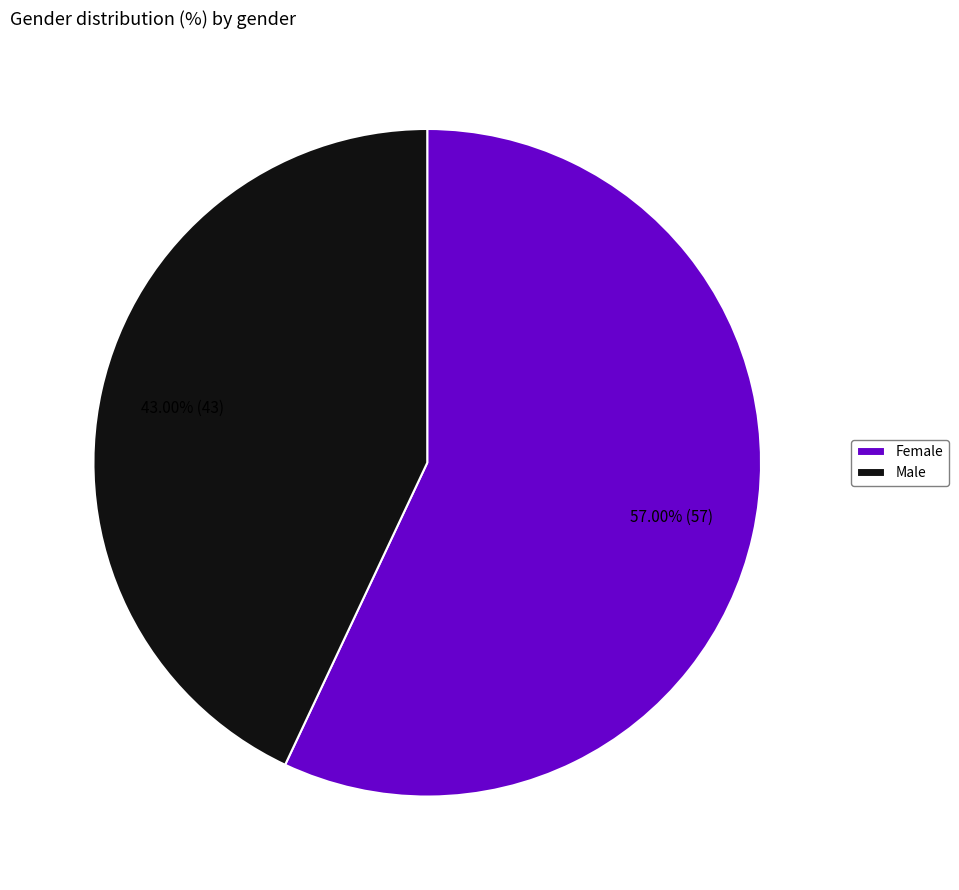

How many segments does this pie chart have?

2